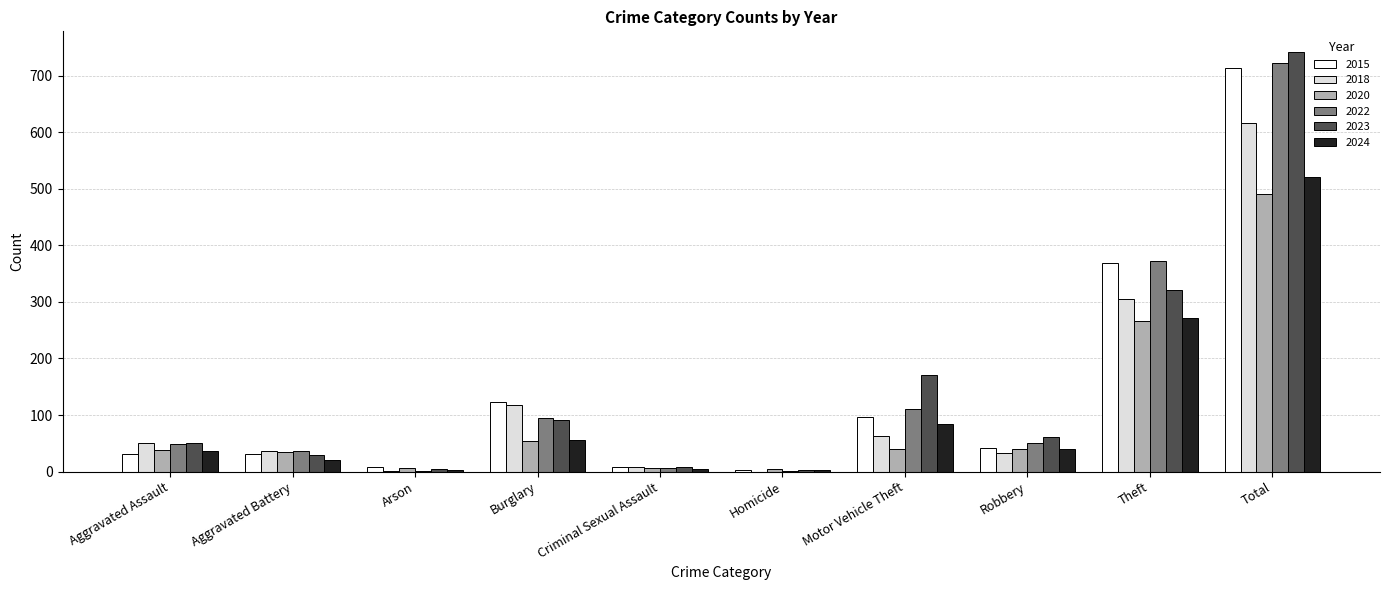

Is it true that 2020 equals 4 at Homicide?

True